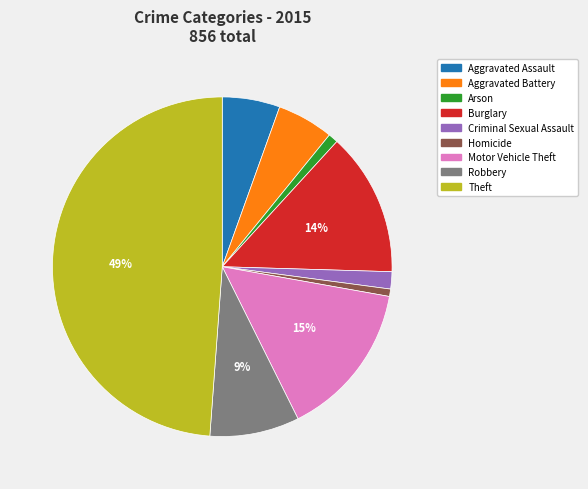

How many slices are in this pie chart?

9